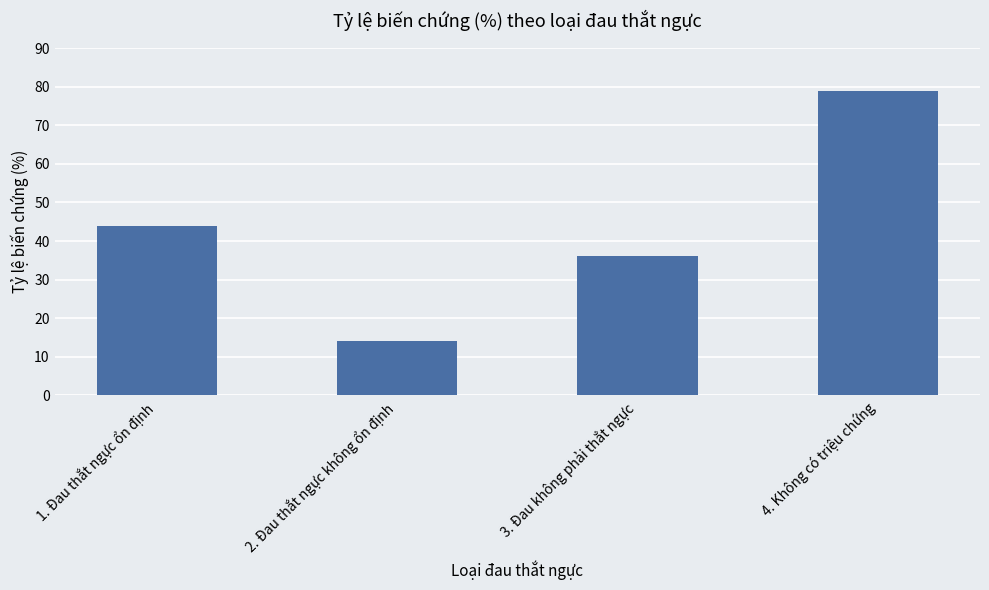

What is the greatest value displayed?

79